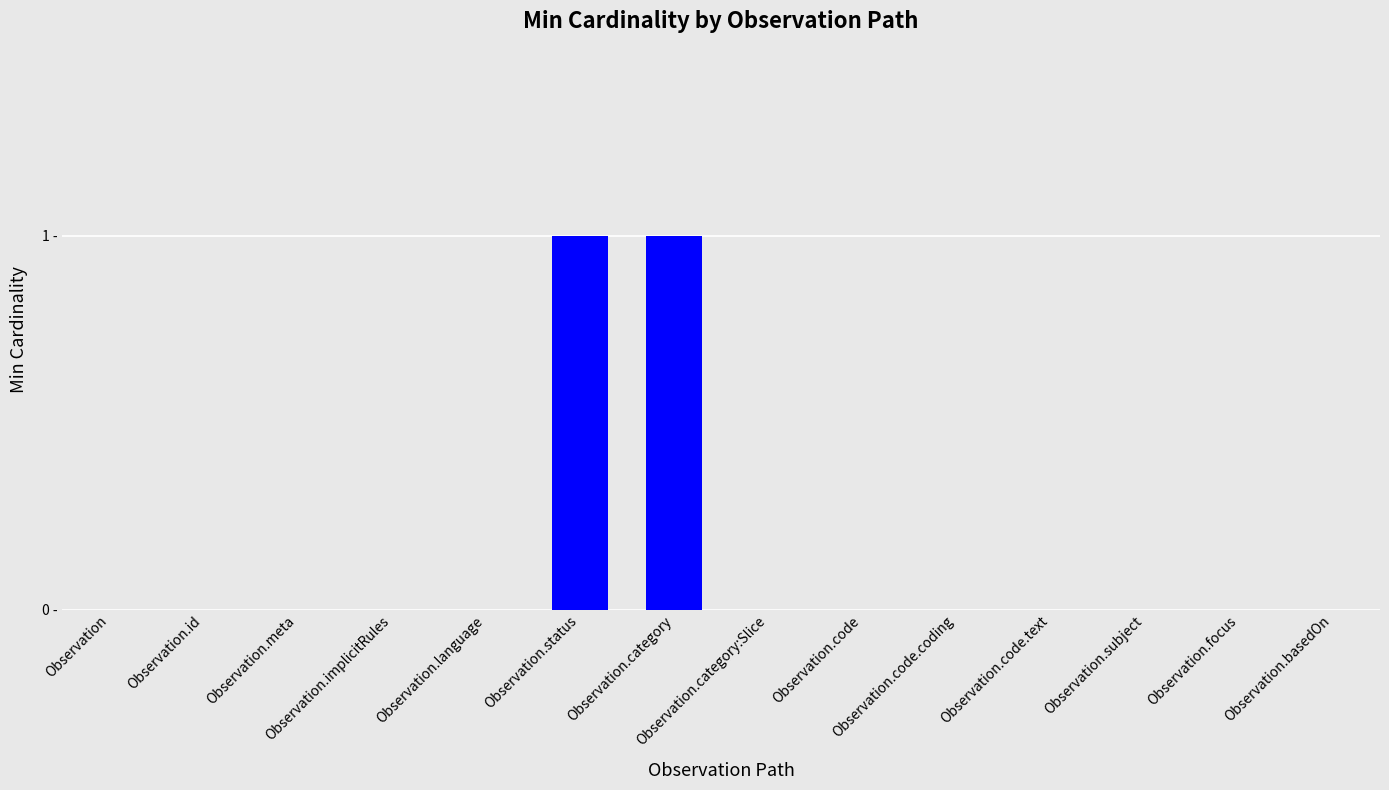

True or false: the data shows 0 at Observation.id.

True